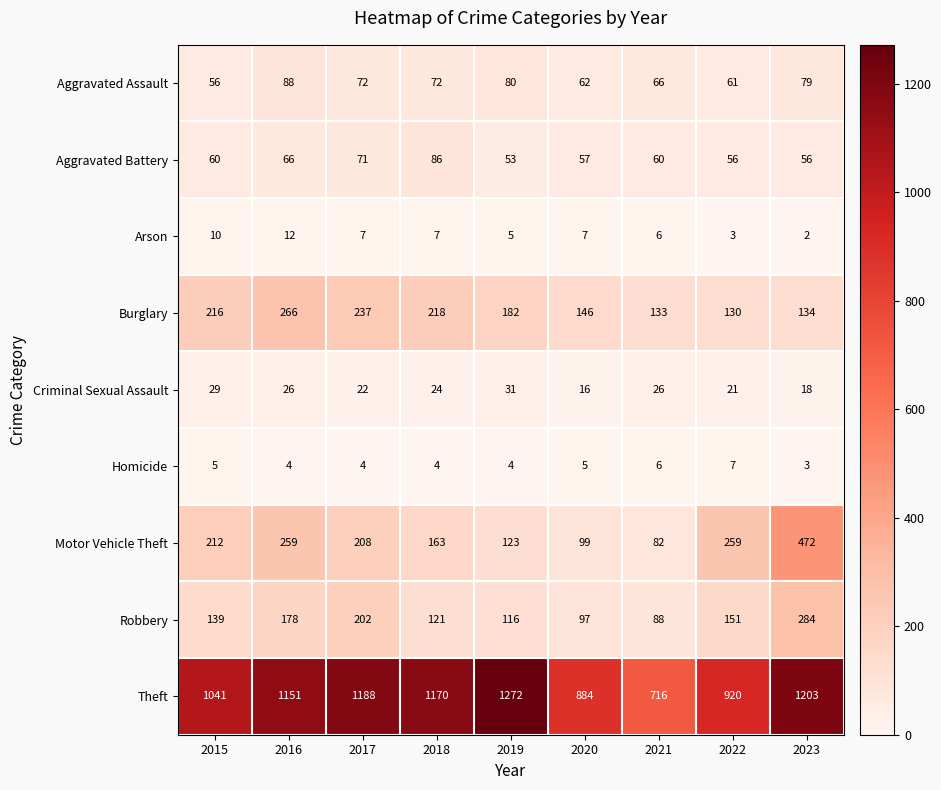

At which label does Arson reach its minimum?

2023